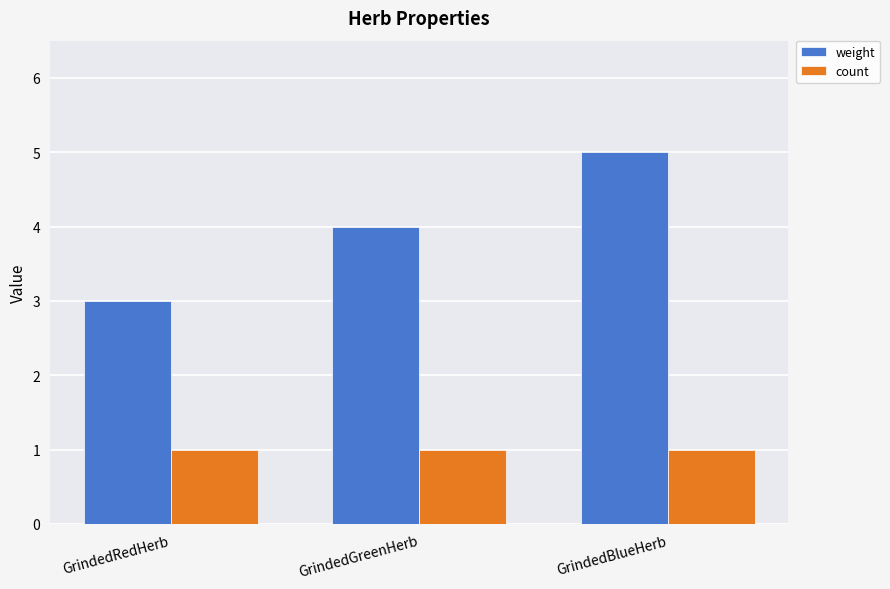

What is the label of the 2nd bar from the left?

GrindedGreenHerb